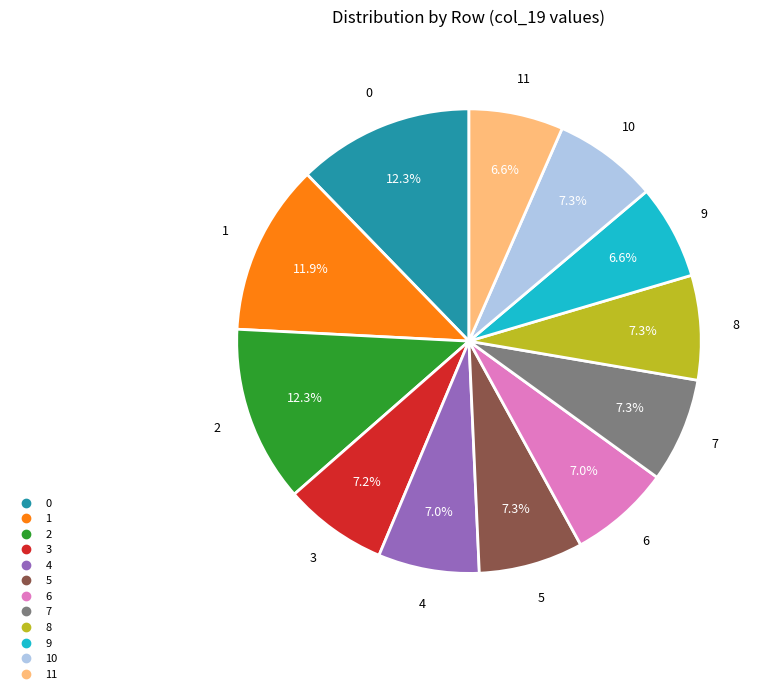

Is there any slice that represents more than half of the pie?

No